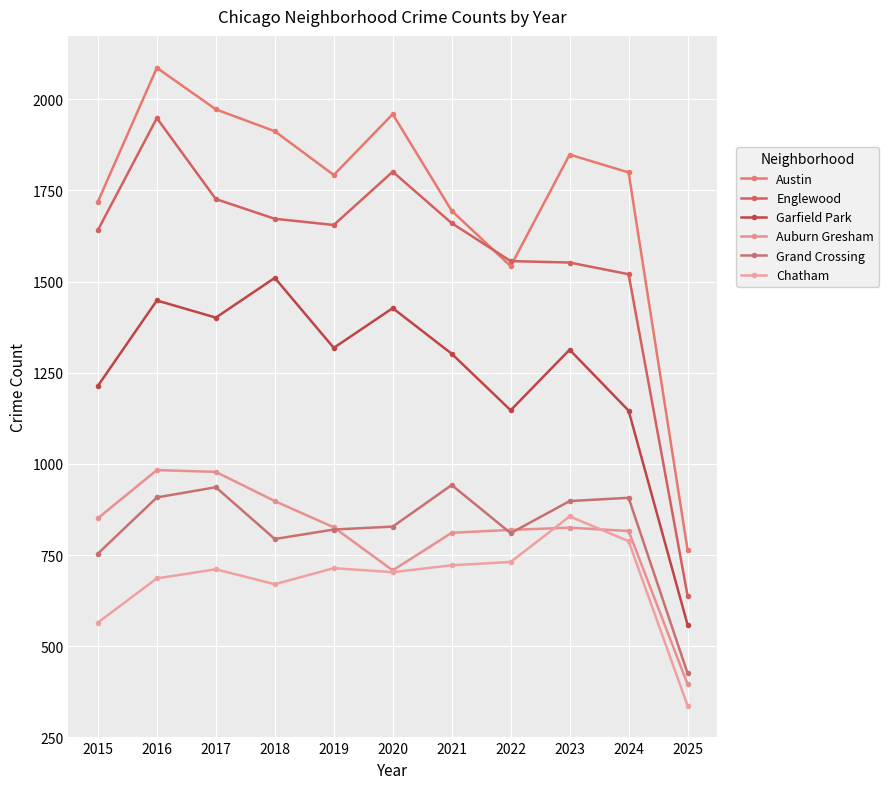

Reading left to right, extract all data points from this chart.

Austin: 2015=1719	2016=2086	2017=1972	2018=1912	2019=1792	2020=1959	2021=1694	2022=1542	2023=1848	2024=1799	2025=764
Englewood: 2015=1641	2016=1948	2017=1726	2018=1672	2019=1655	2020=1801	2021=1660	2022=1556	2023=1552	2024=1520	2025=639
Garfield Park: 2015=1214	2016=1448	2017=1401	2018=1510	2019=1318	2020=1427	2021=1302	2022=1147	2023=1313	2024=1146	2025=559
Auburn Gresham: 2015=851	2016=983	2017=978	2018=898	2019=826	2020=708	2021=811	2022=819	2023=825	2024=816	2025=396
Grand Crossing: 2015=754	2016=908	2017=936	2018=794	2019=820	2020=828	2021=942	2022=810	2023=898	2024=907	2025=426
Chatham: 2015=565	2016=686	2017=711	2018=670	2019=714	2020=703	2021=722	2022=731	2023=856	2024=788	2025=337